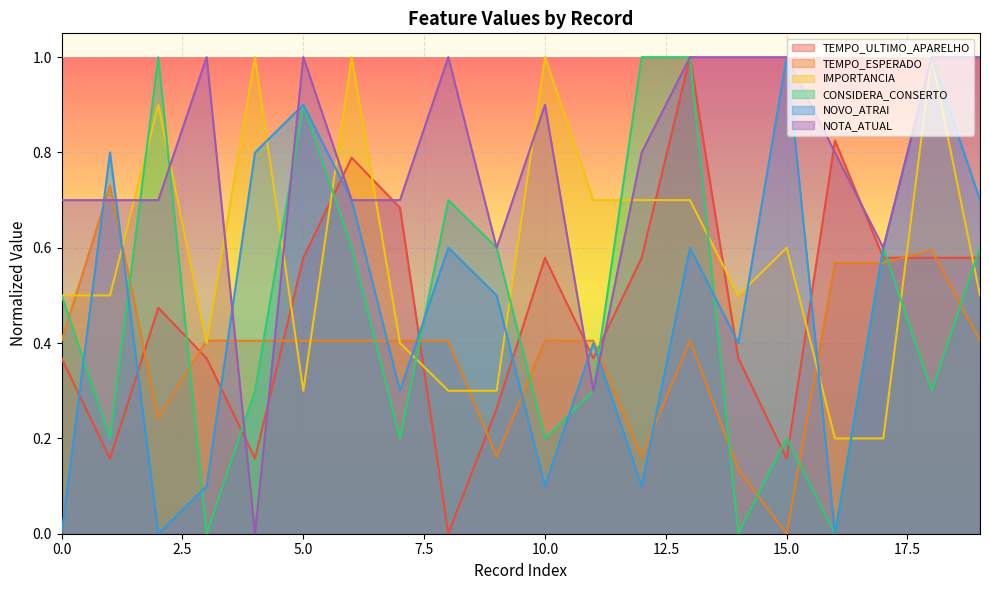

Which series has the largest total across all categories?

NOTA_ATUAL